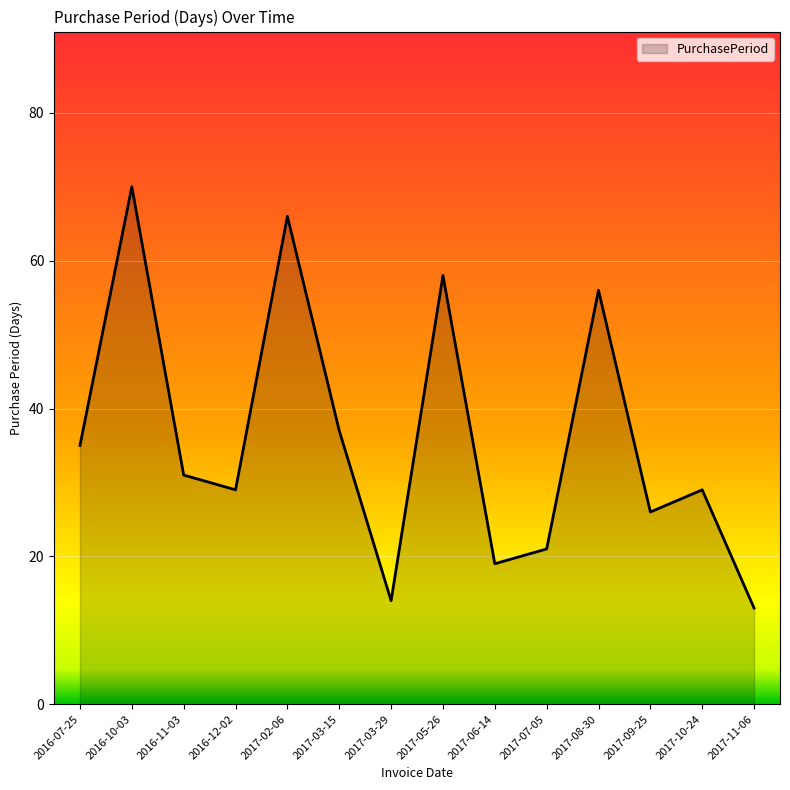

What is the maximum value shown in the chart?

70